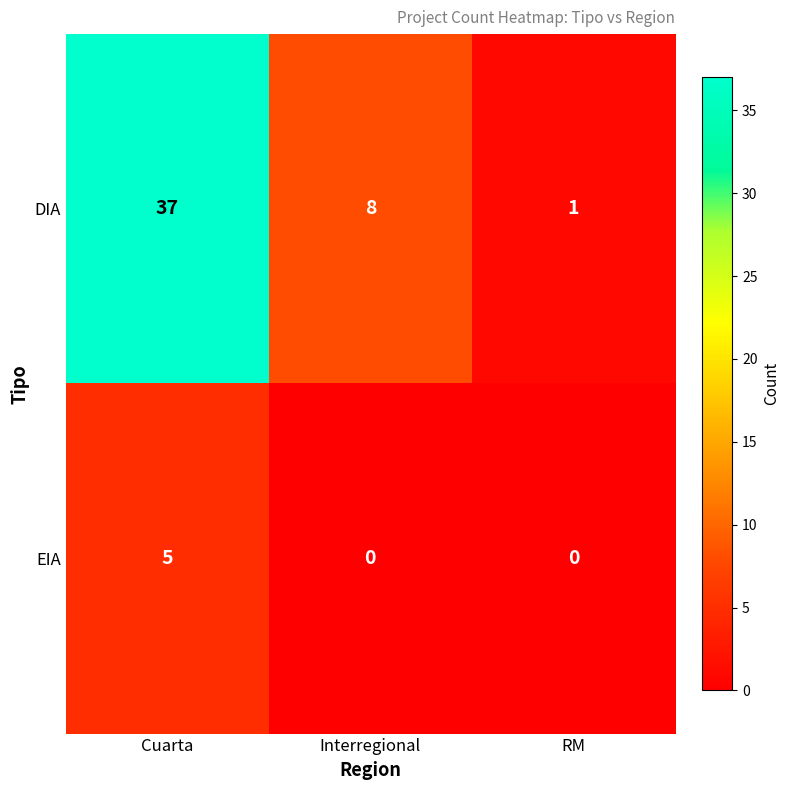

What is the sum of the EIA values at Cuarta and RM?

5